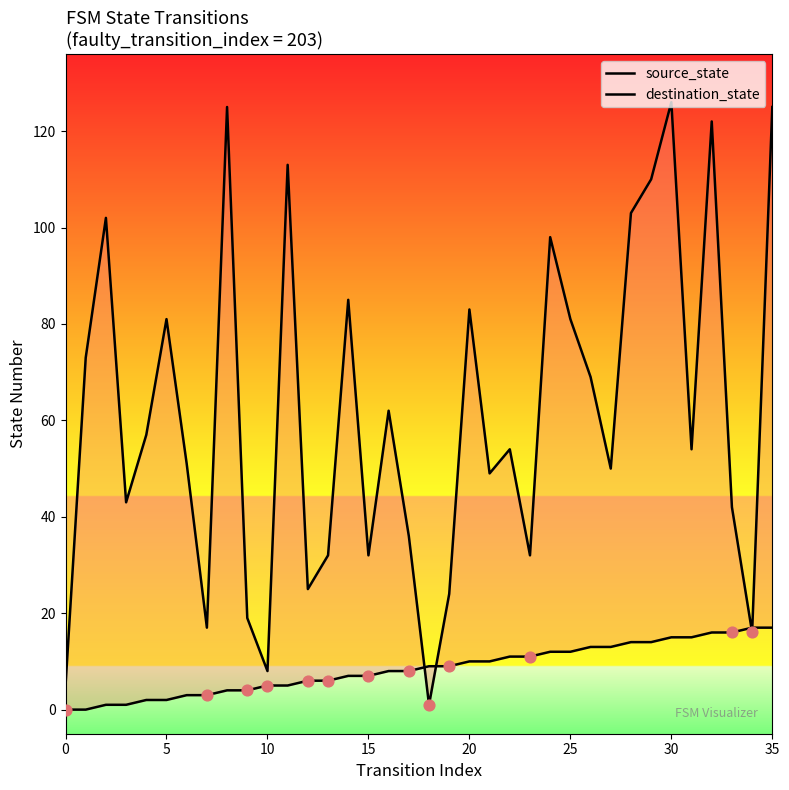

At which category is the sum across all series the highest?

35